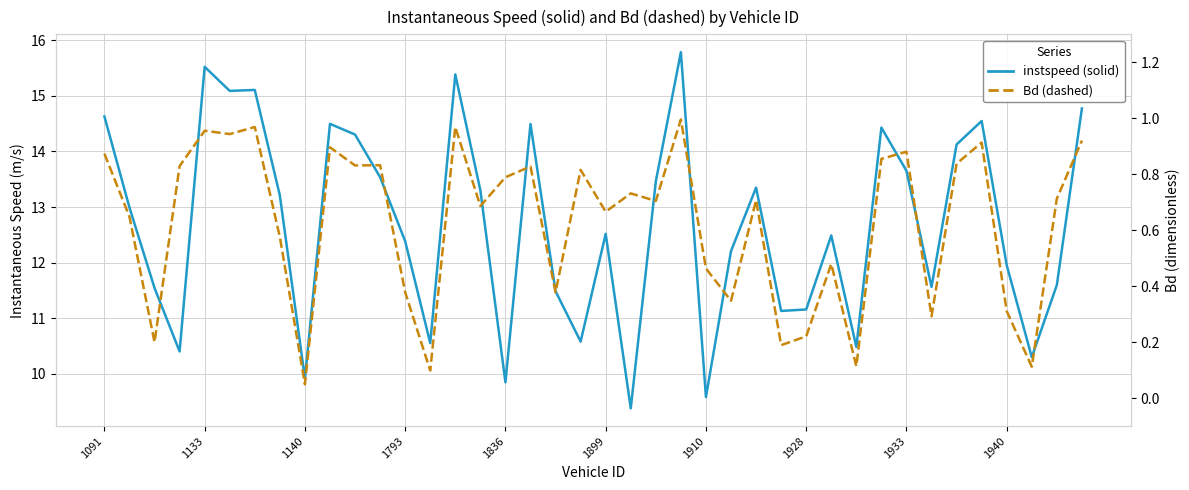

What are all the series names shown in the legend?

instspeed, Bd